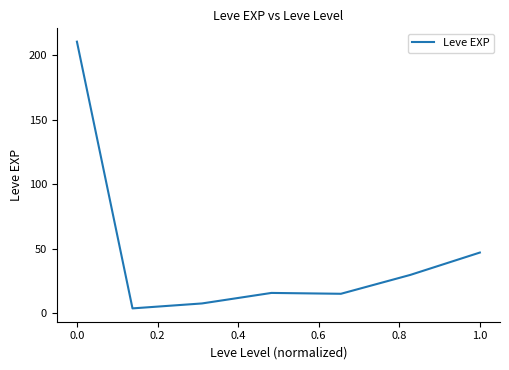

What is the difference between the second highest and second lowest values?

39.5